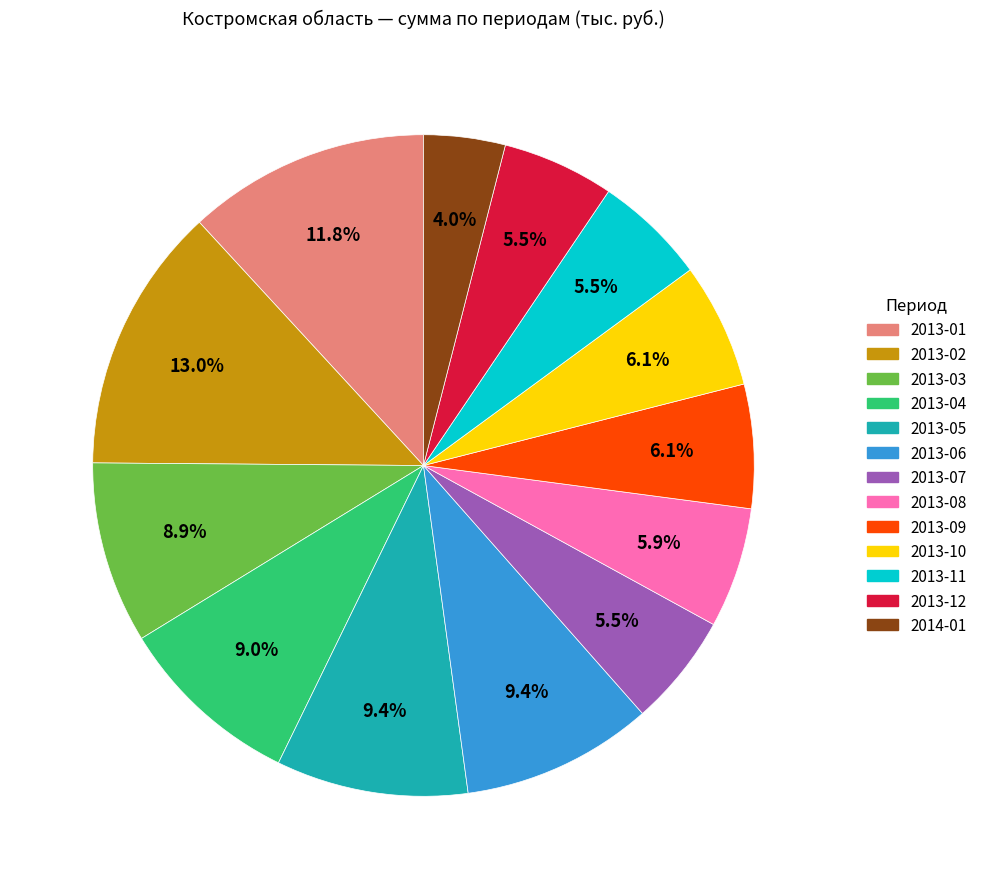

Which slice is the smallest?

2014-01